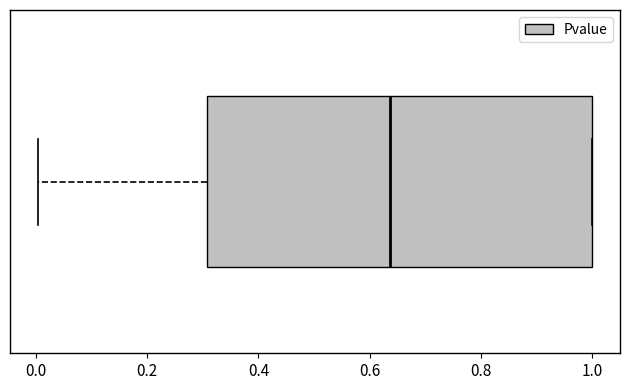

Read this box plot against the x-axis: the position of the median line, the range covered by the box, and the ends of both whiskers. The values are not printed on the chart, so give them approximately, as read against the axis.

median 0.64, box 0.30 to 1.00, whiskers 0.00 to 1.00